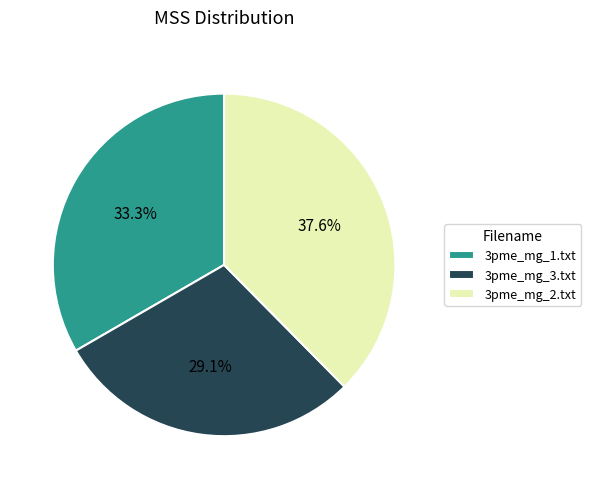

Which slice is the largest?

3pme_mg_2.txt